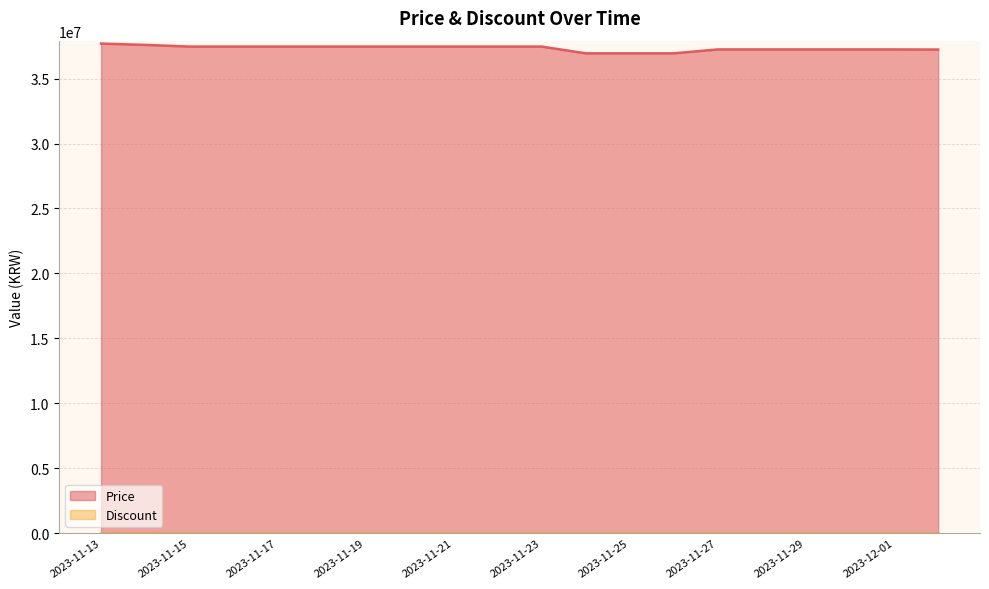

What is the value of the 6th point from the left?

37470000